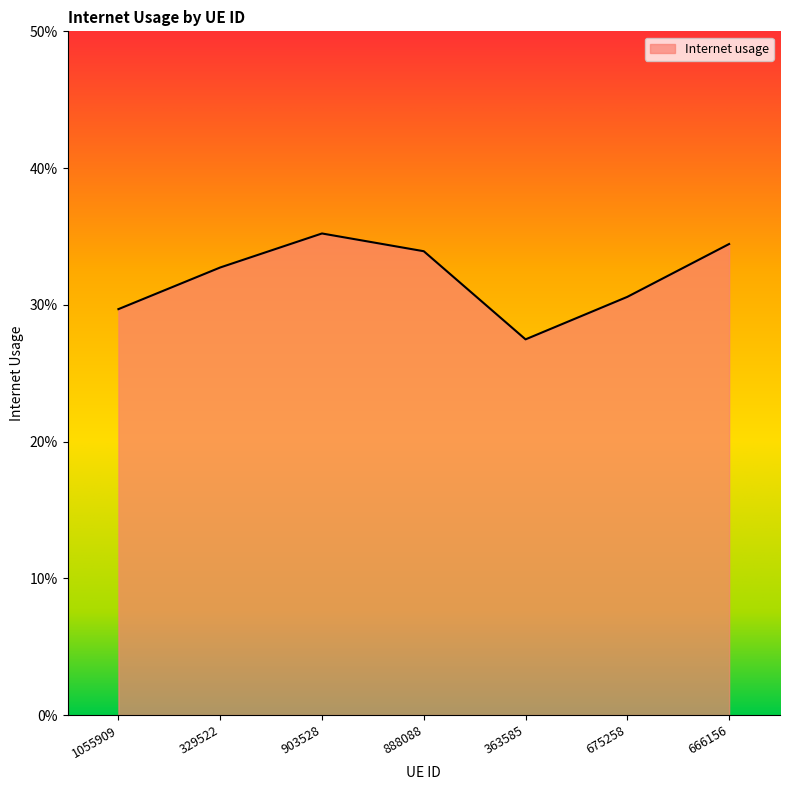

Is it true that the value at 888088 is 0.6?

False